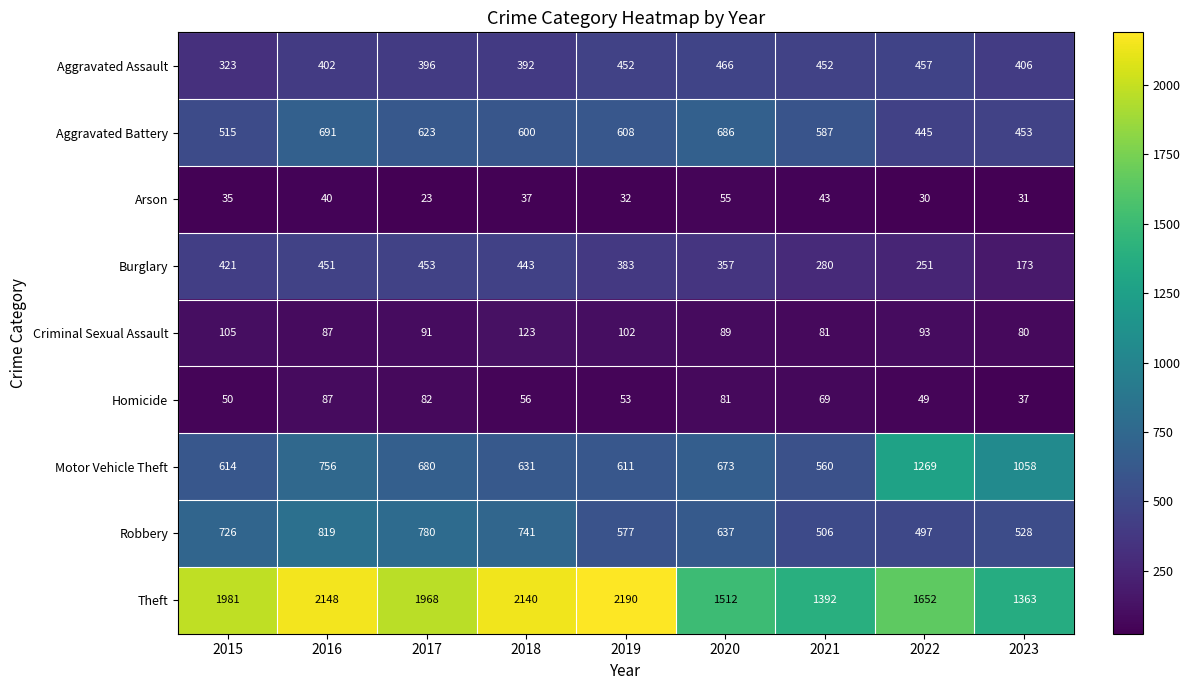

How many categories are shown in the chart?

9